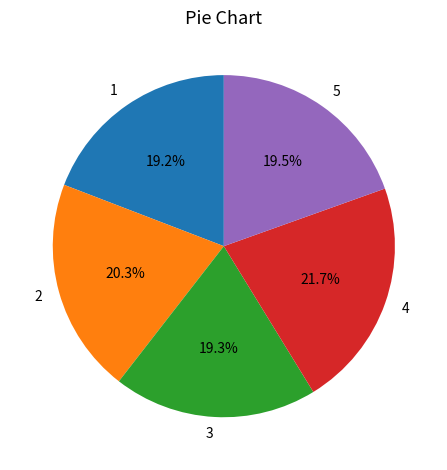

To the nearest percent, what is the average slice percentage?

20%